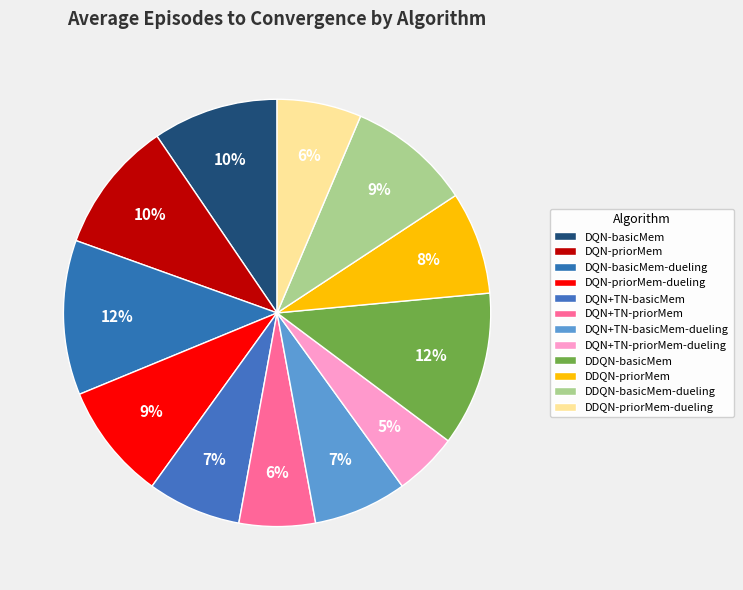

To the nearest percent, what is the difference between the largest and smallest slice percentages?

7%